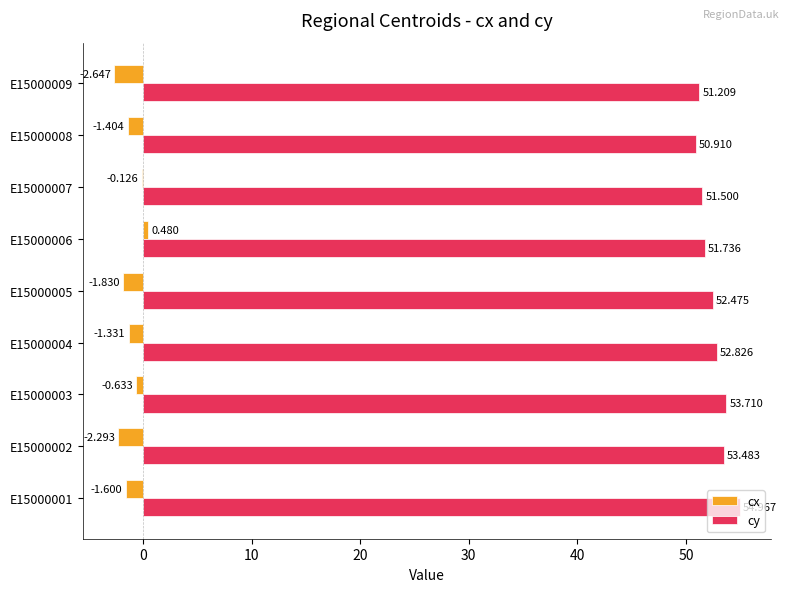

Which series changed the most between E15000003 and E15000005?

cy